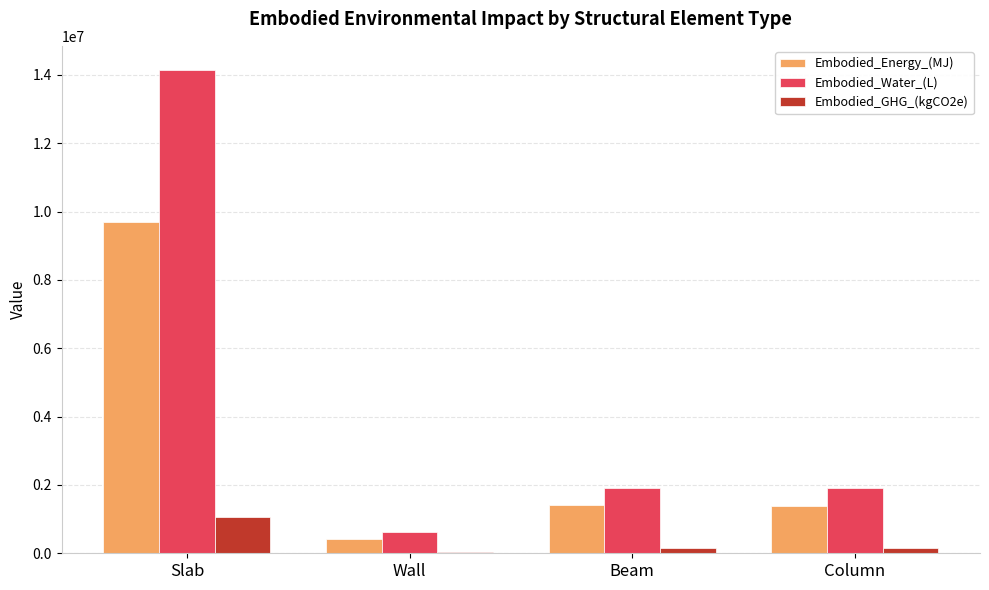

What is the difference between the Embodied_Energy_(MJ) values at Slab and Wall?

9269958.8